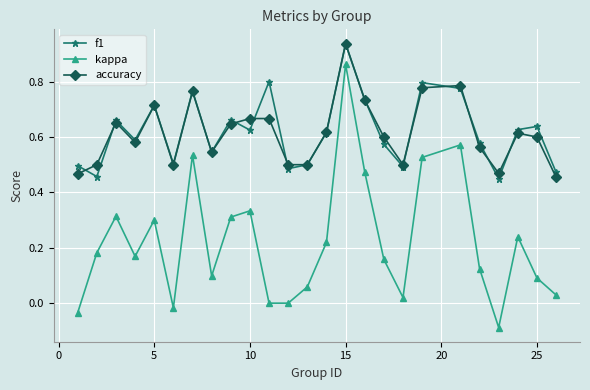

True or false: kappa and accuracy intersect in this chart.

False